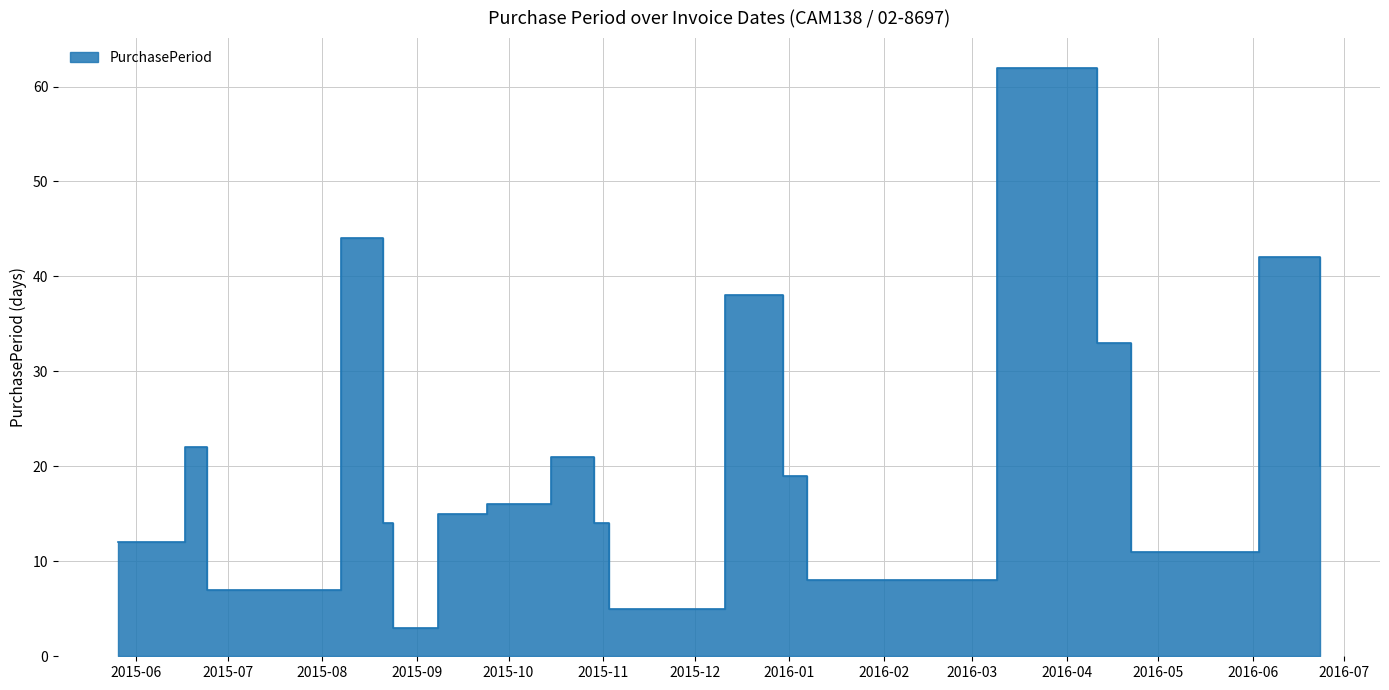

Where is the data nearest to the value 32?

2016-04-11